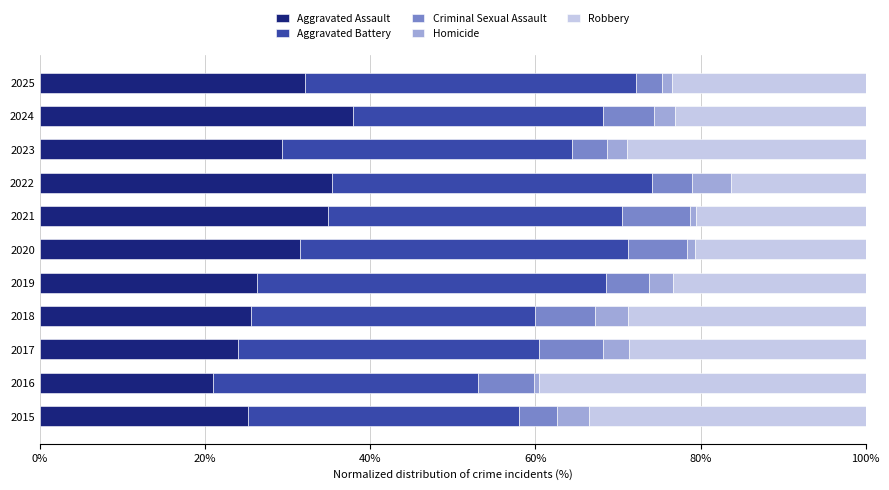

How many data points does each series have?

11